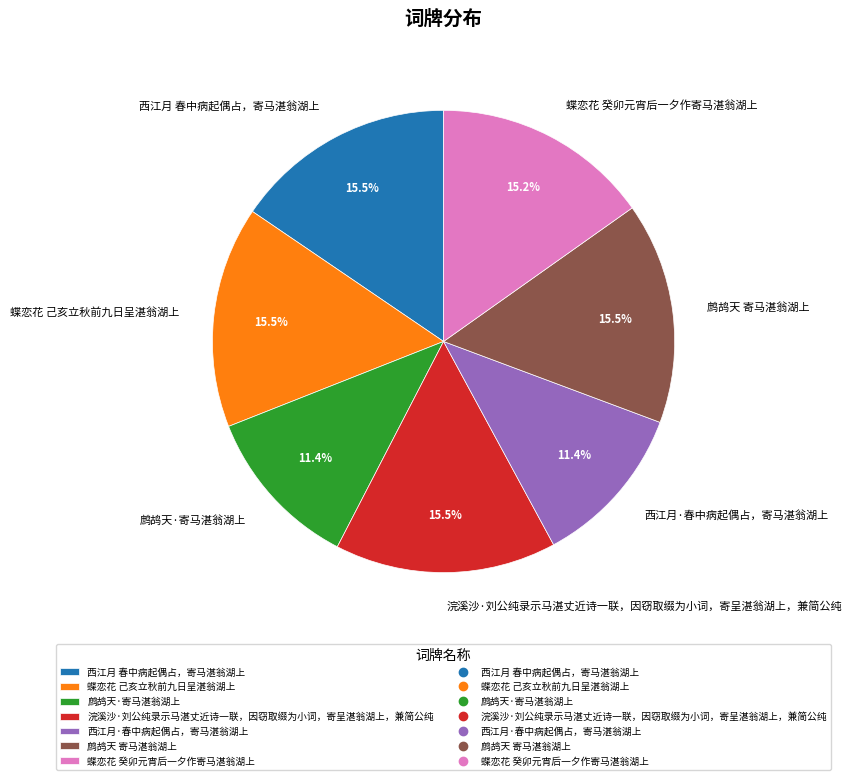

Does 蝶恋花 己亥立秋前九日呈湛翁湖上 account for over 50% of the chart?

No